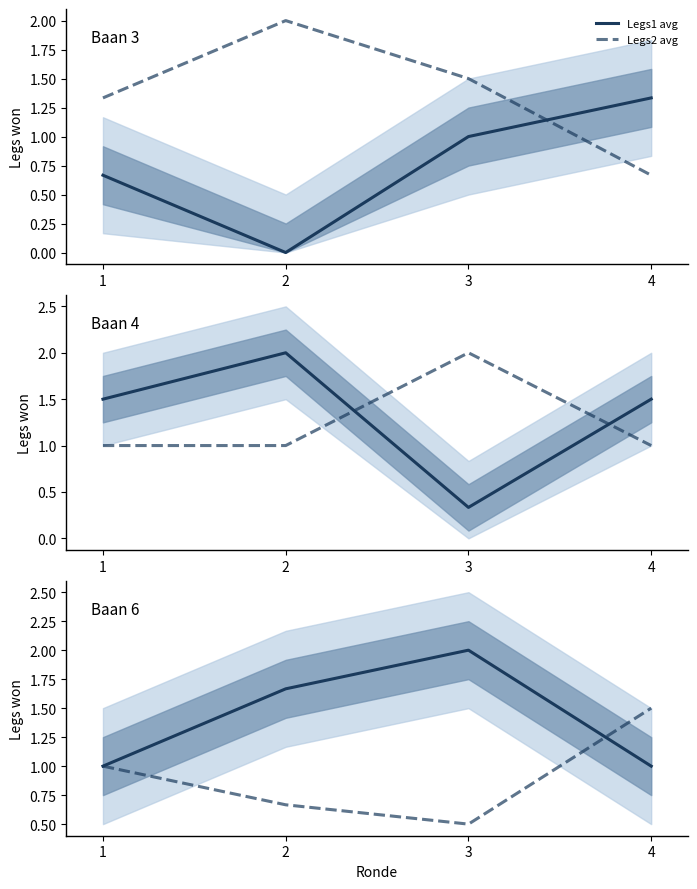

Between which two adjacent categories do Legs1 avg and Legs2 avg first intersect?

3 and 4